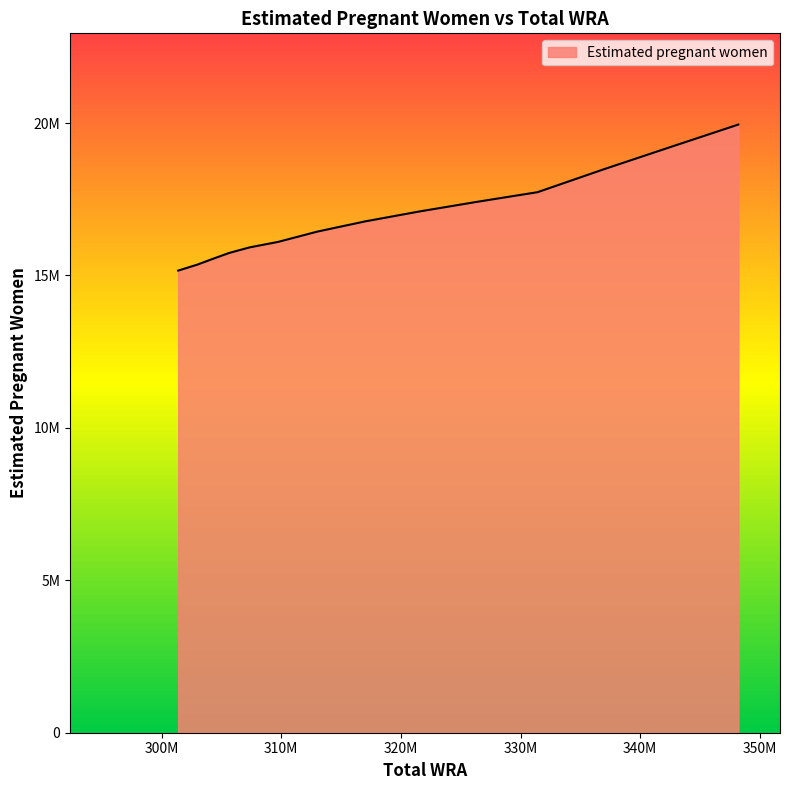

What is the approximate value at 313029000?

16441316.6